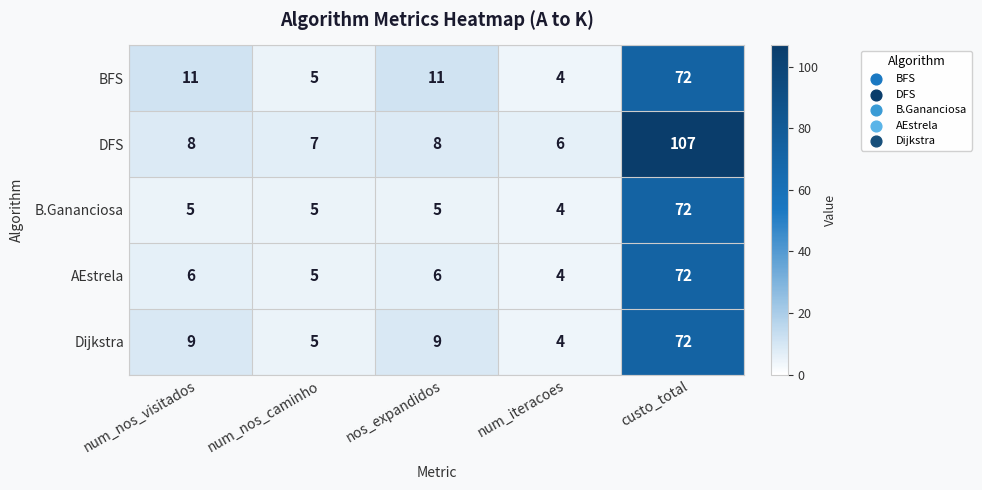

What is the difference between the highest and lowest values at num_iteracoes?

2